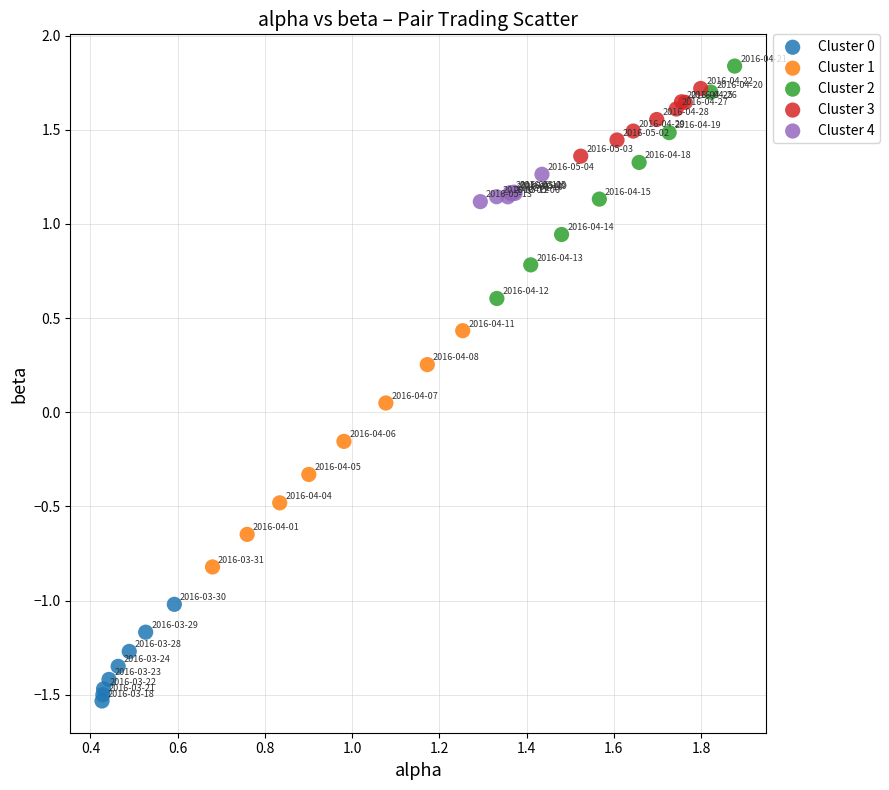

Which series has the widest spread of Y values?

Cluster 1